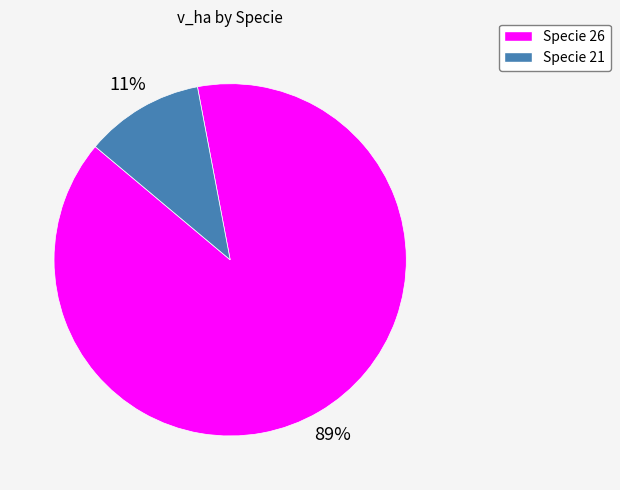

To the nearest percent, what is the average slice percentage?

50%